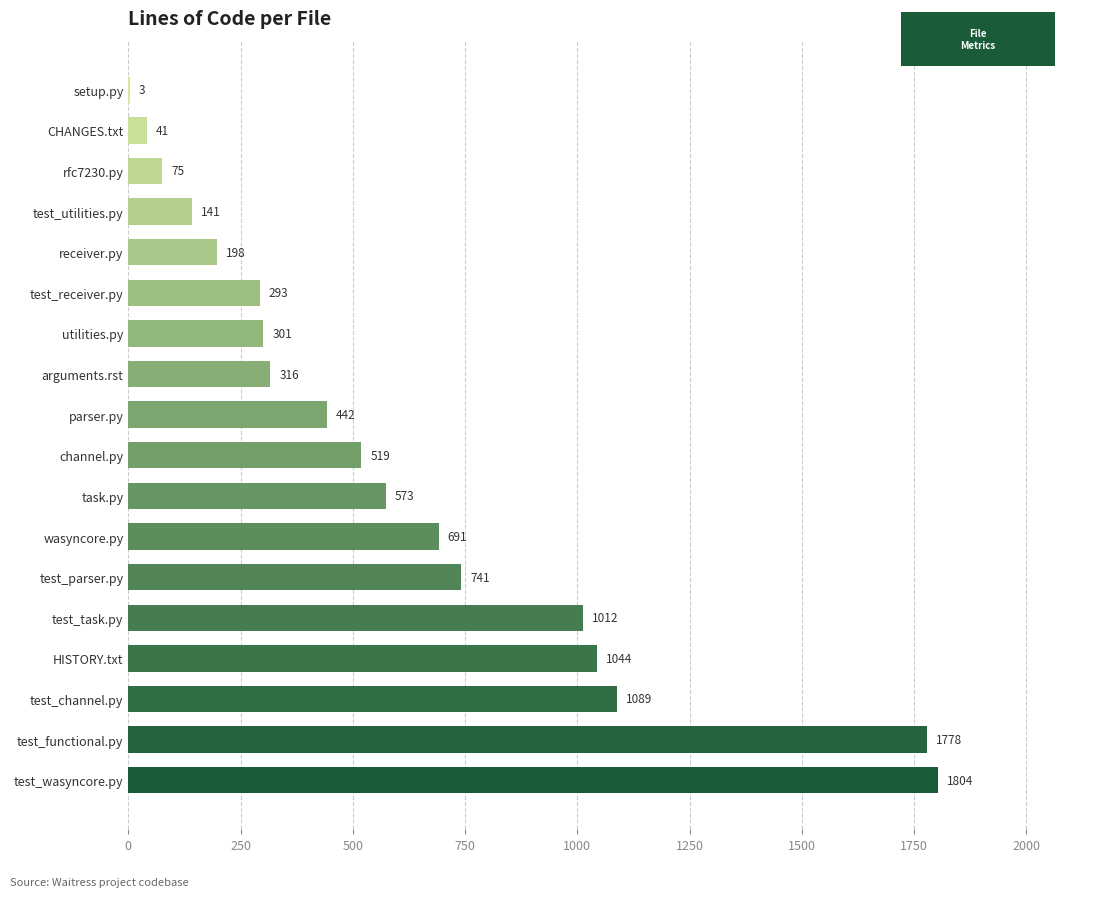

The chart shows a value of 599 at test_task.py. True or false?

False